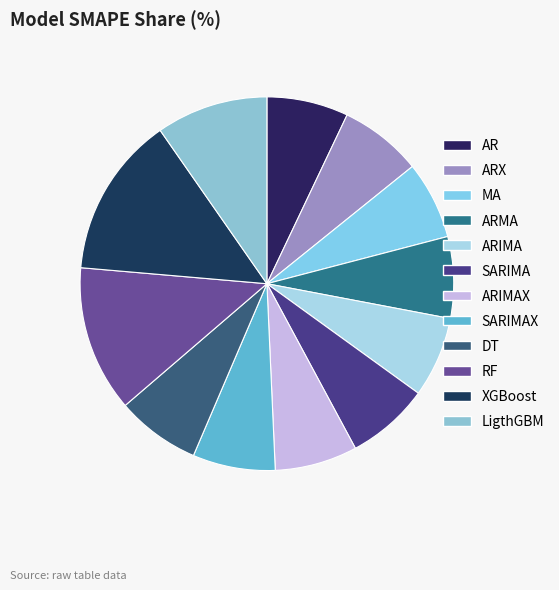

To the nearest percent, what percentage of the pie is ARIMAX?

7%